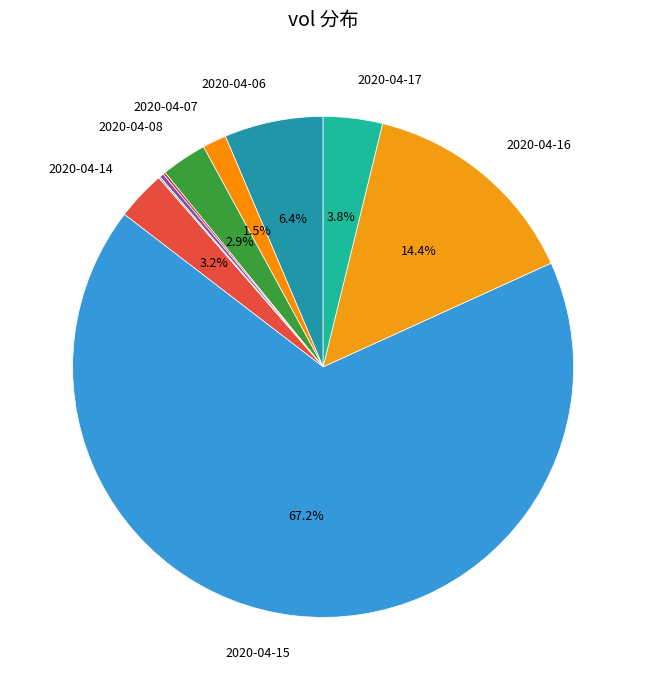

What is the smallest slice in the pie chart?

2020-04-13